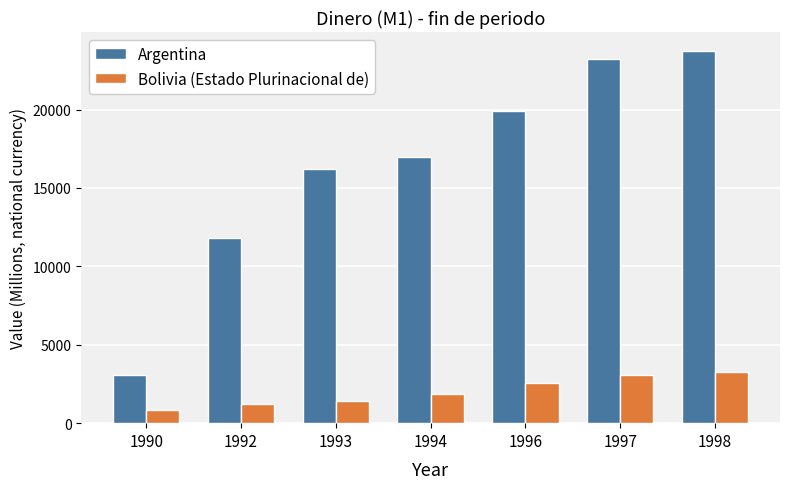

What is the value of the Bolivia (Estado Plurinacional de) bar at the 4th from the left?

1890.2